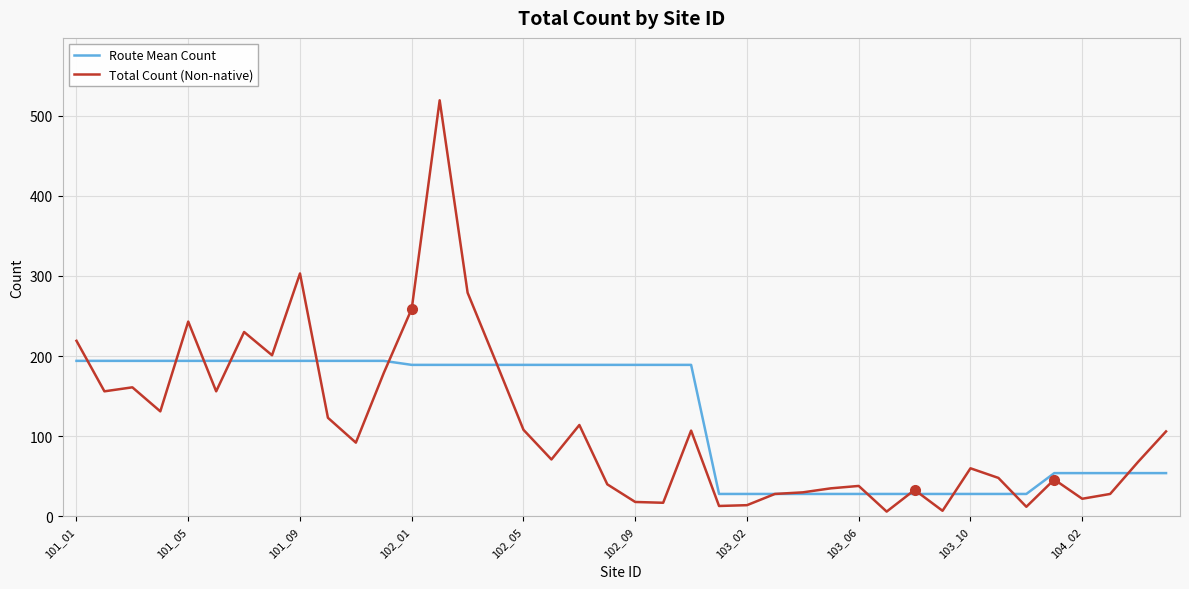

Which series has the widest spread of values?

Total Count (Non-native)